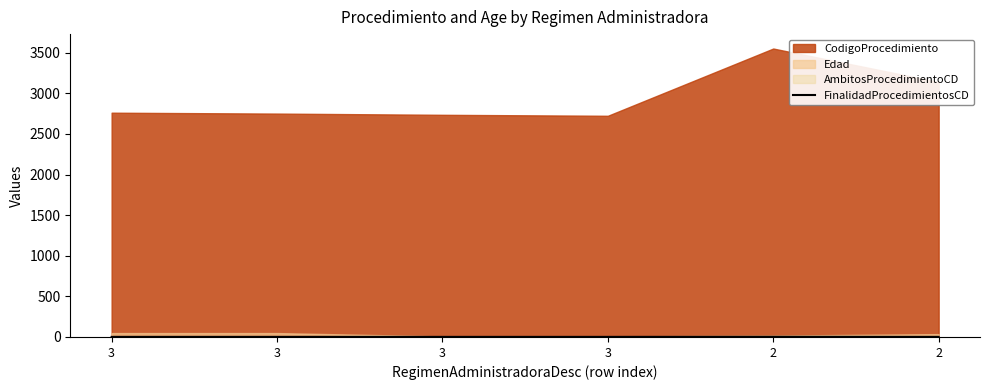

How many values are between 1 and 2?

6